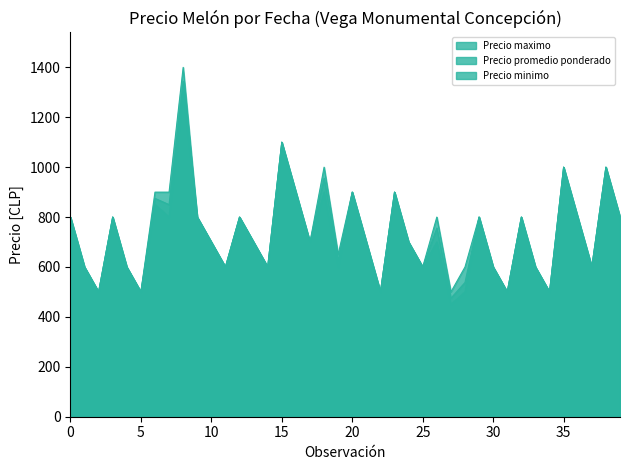

The value of Precio maximo at 2021-02-04 is 1149. True or false?

False